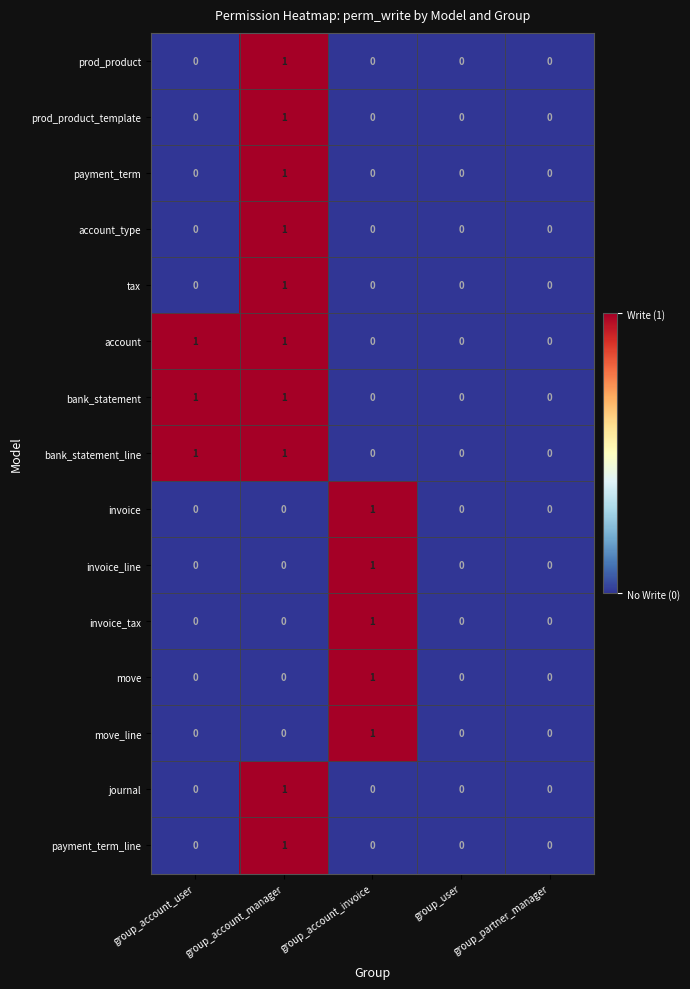

Count the payment_term values in the range 0 to 1.

5